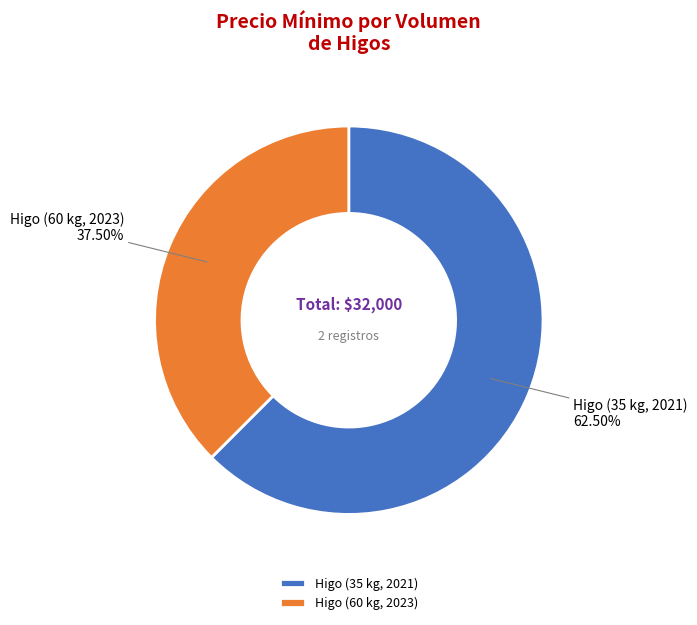

Rank the categories by value from highest to lowest.

Higo (35 kg, 2021), Higo (60 kg, 2023)